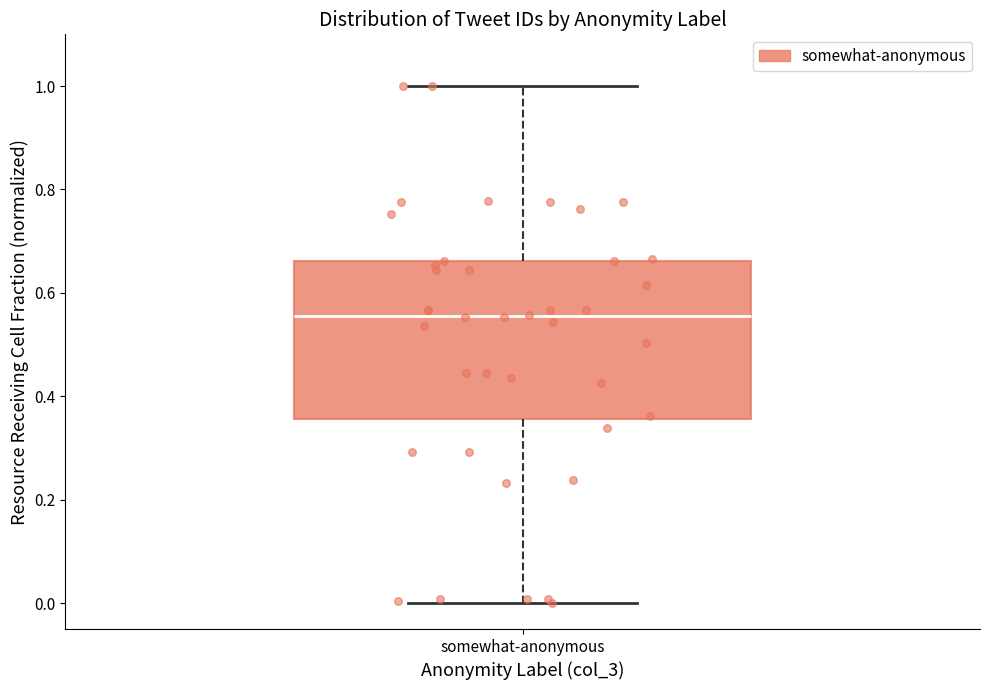

Transcribe this box plot: give where the median line is, the range the box spans, and where the two whiskers end, as read against the y-axis. The values are not printed on the chart, so give them approximately, as read against the axis.

median 0.56, box 0.36 to 0.66, whiskers 0.00 to 1.00